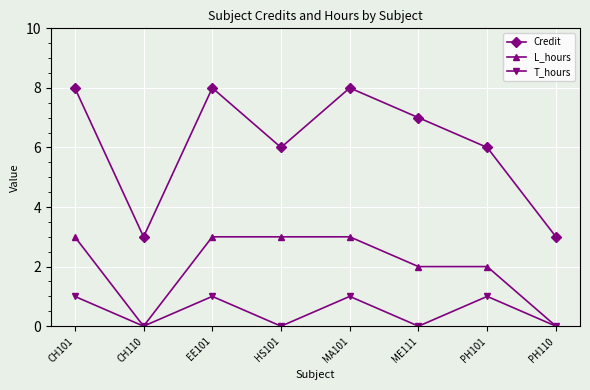

Is this an area chart (filled region under the line)?

No